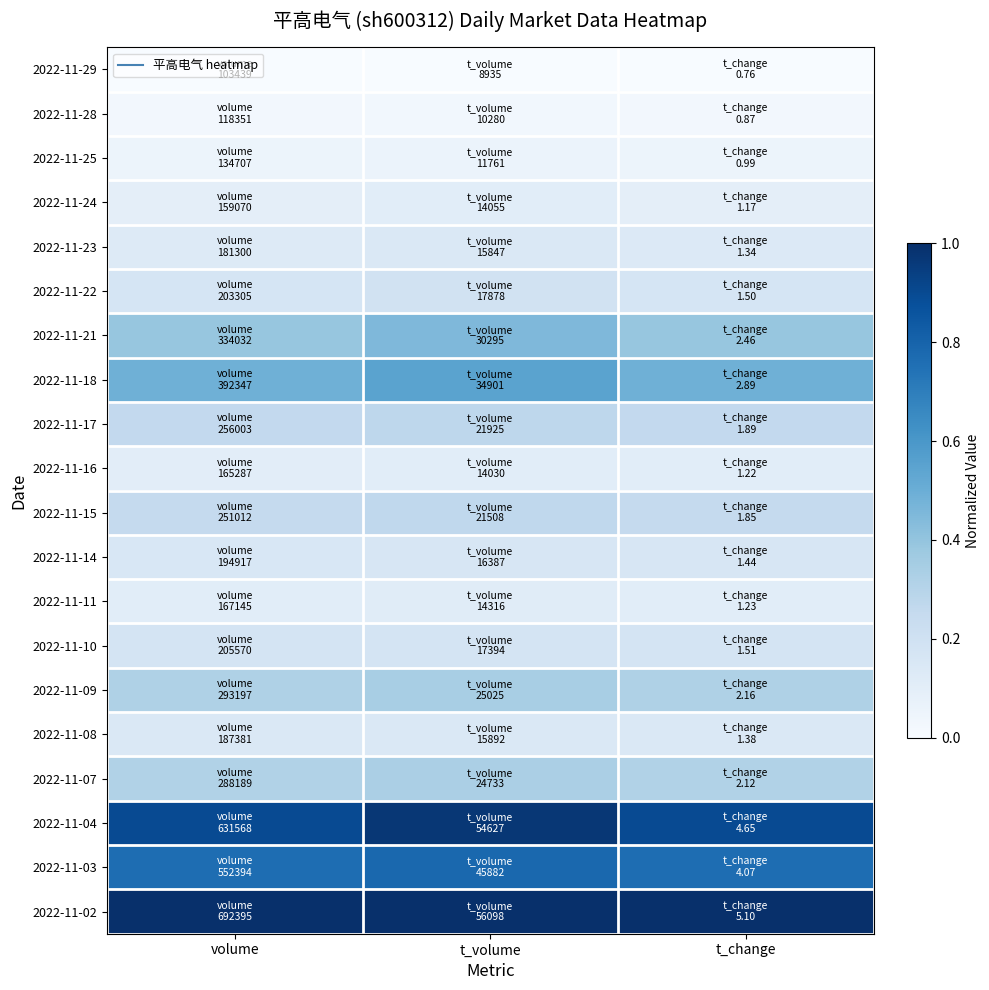

Which has a higher value, t_change or volume?

t_change